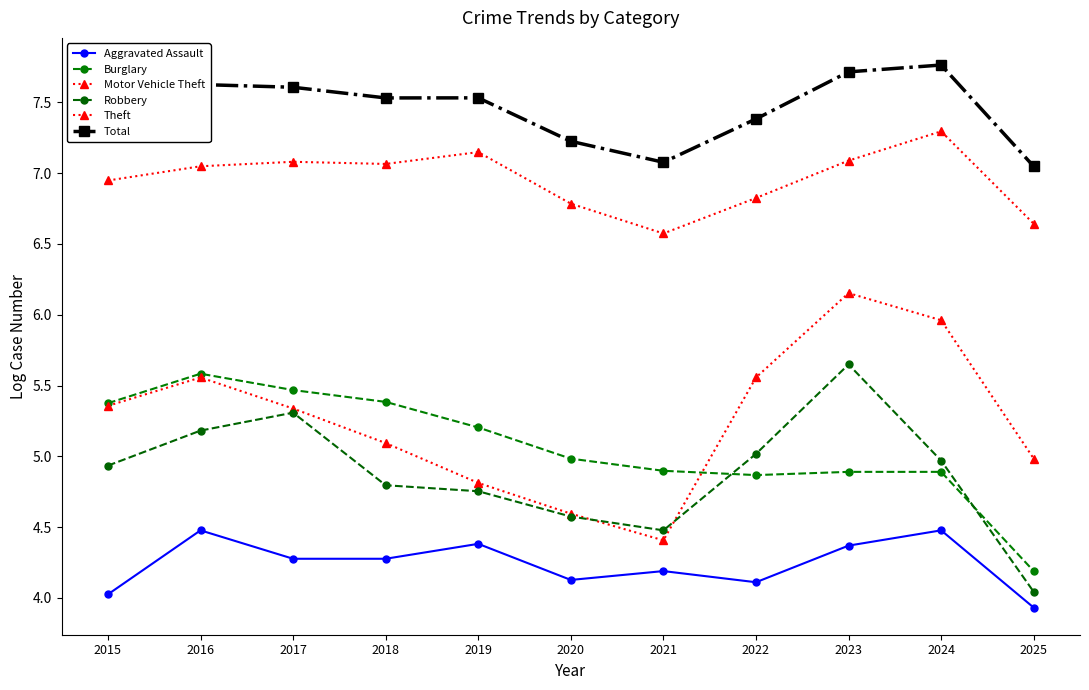

Where does the Aggravated Assault series first go above 4?

2015